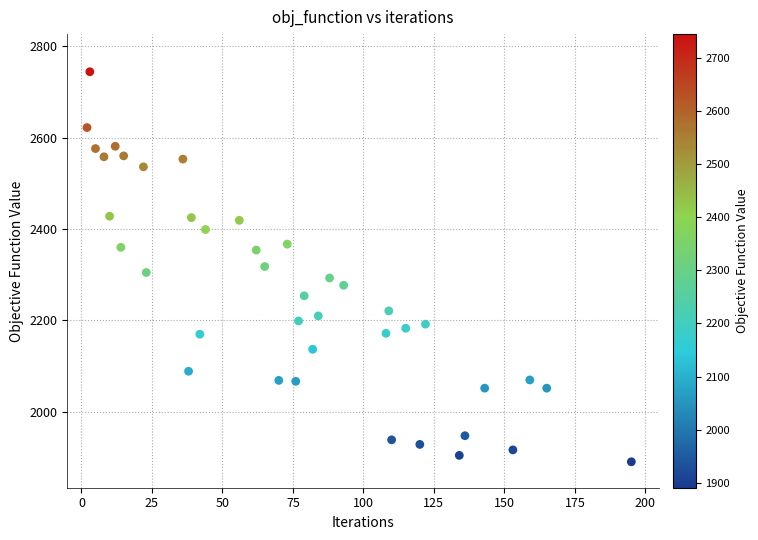

What is the range of Y values (max minus min)?

853